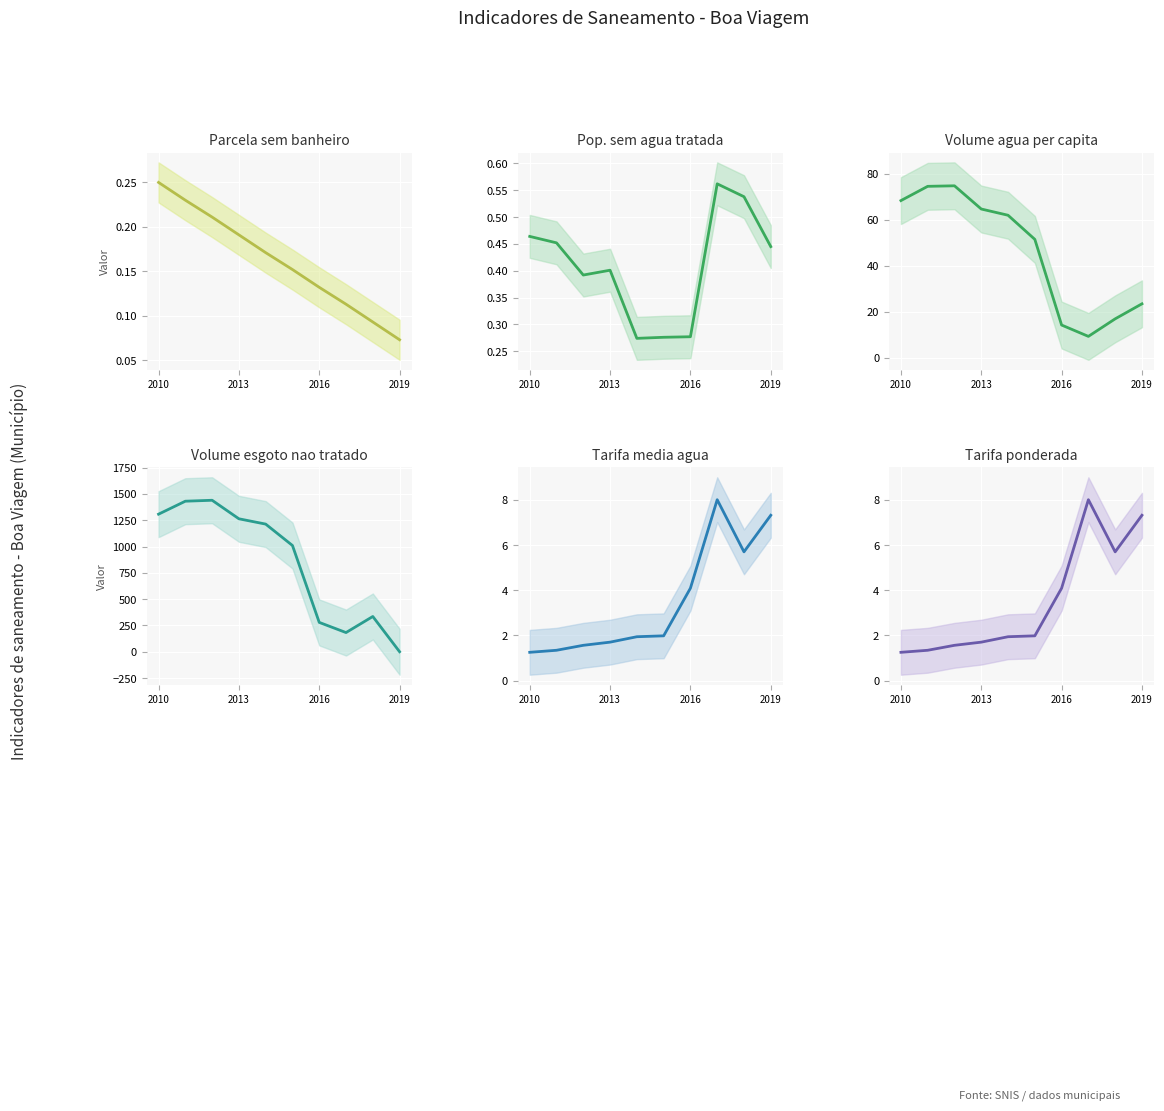

Rank the series by their maximum value, from highest to lowest.

Volume esgoto nao tratado, Volume agua per capita, Tarifa media agua, Tarifa ponderada, Pop. sem agua tratada, Parcela sem banheiro